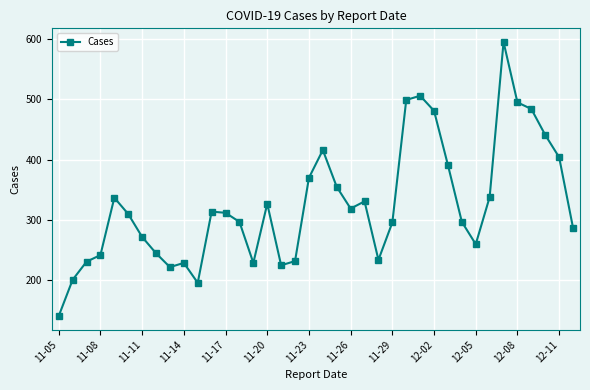

How many values are below 312?

19